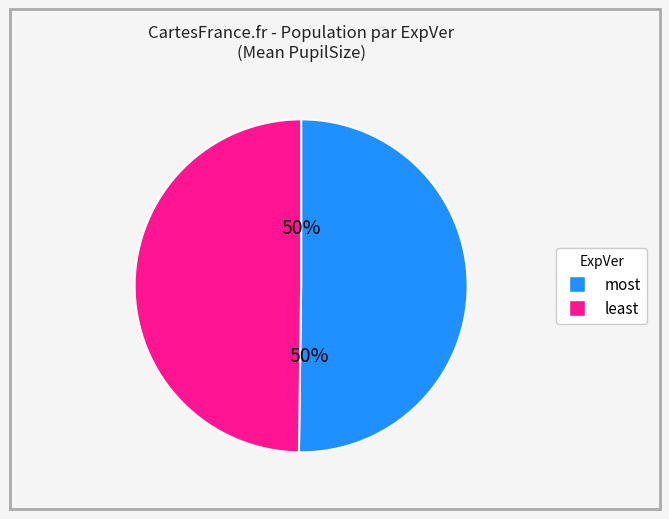

To the nearest percent, what is the difference between the largest and smallest slice percentages?

0%